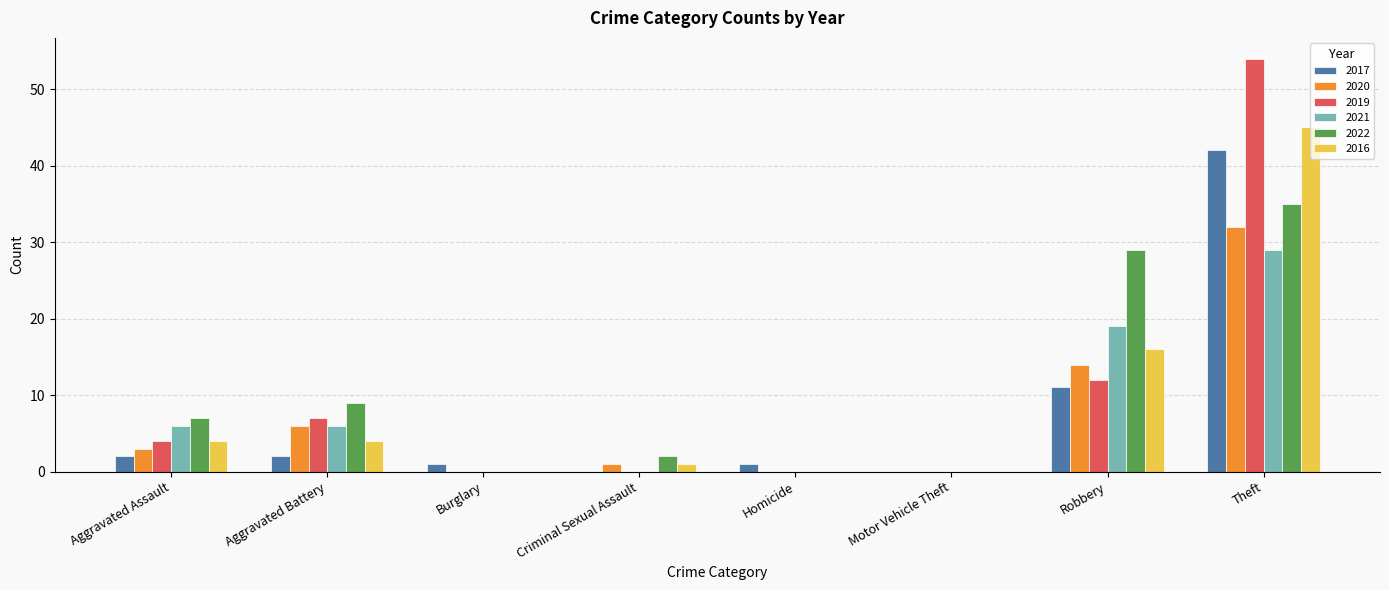

What are all the series names shown in the legend?

2017, 2020, 2019, 2021, 2022, 2016